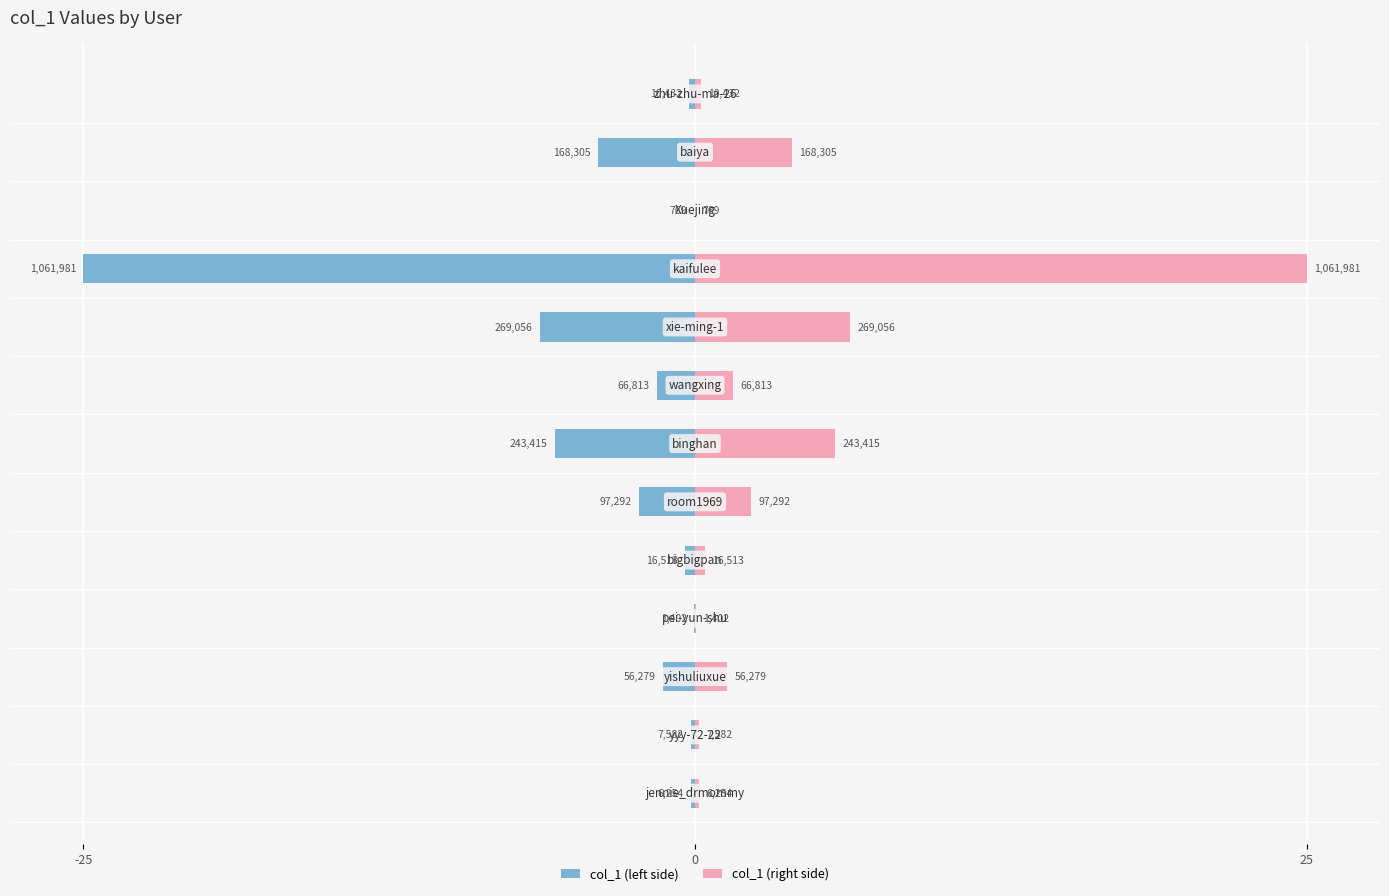

What are all the series names shown in the legend?

col_1 (left), col_1 (right)